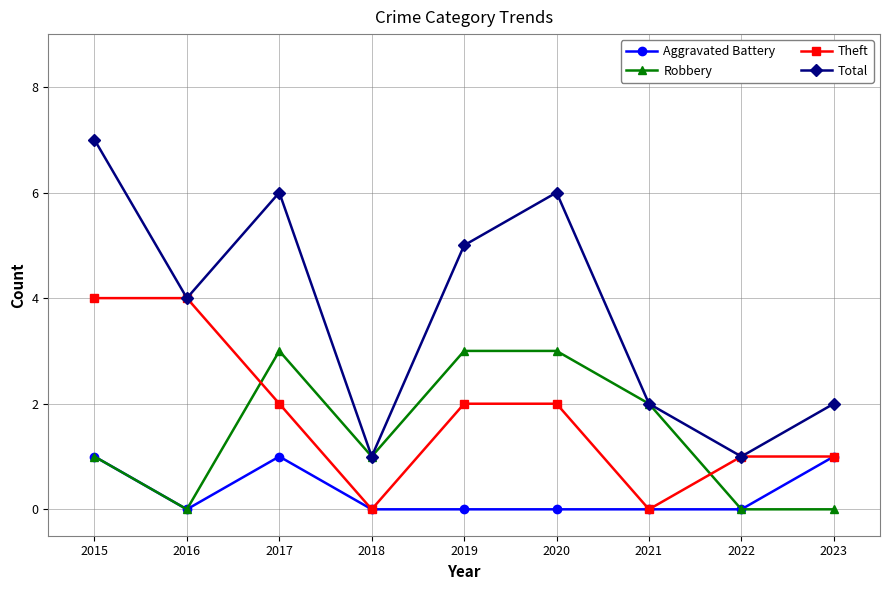

What is the maximum value shown in the chart?

7